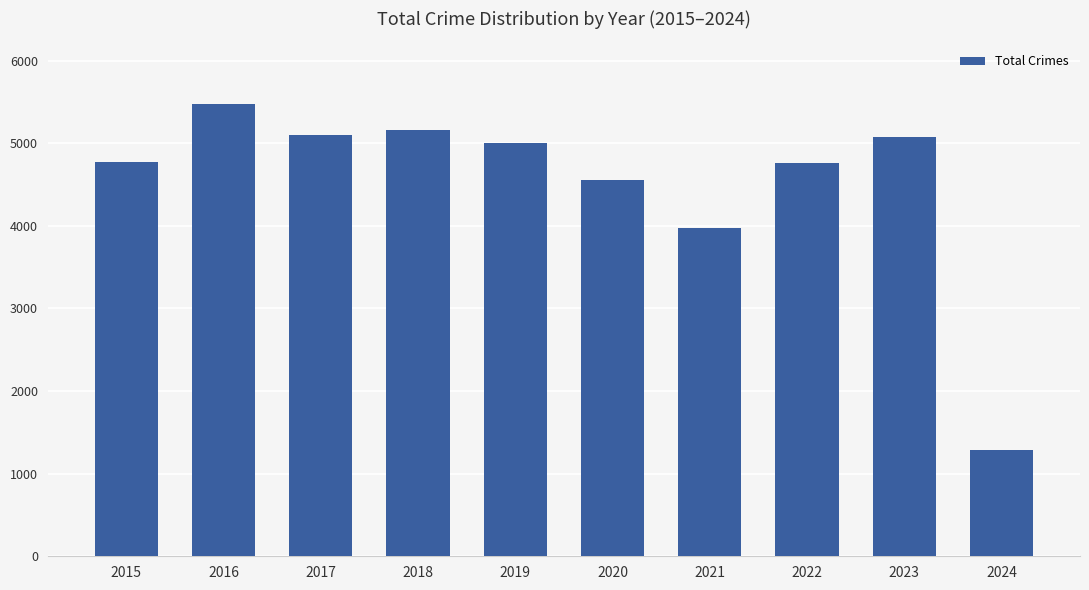

Where is the data nearest to the value 3382?

2021